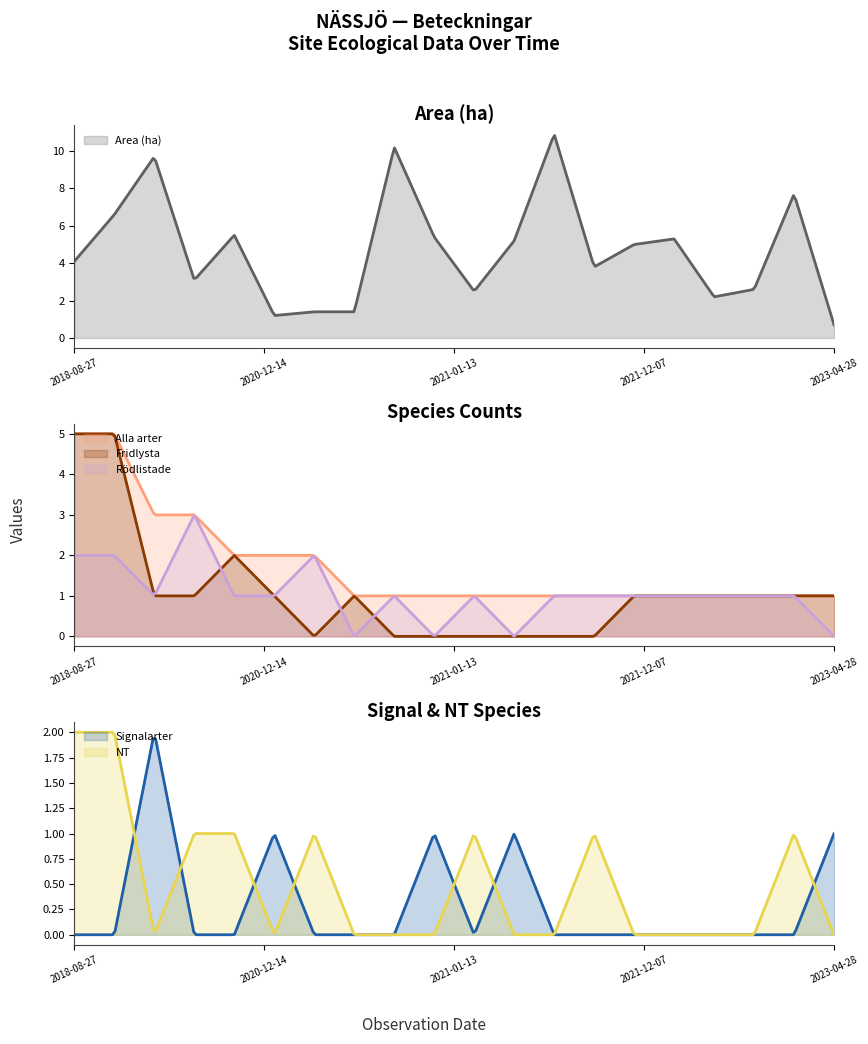

How many distinct data groups are displayed?

6